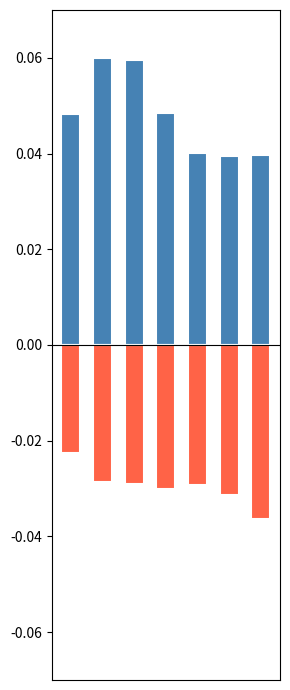

Reading left to right, what are all the values shown in this chart?

Robbery: 0.0	0.1	0.1	0.0	0.0	0.0	0.0
Aggravated Assault: -0.0	-0.0	-0.0	-0.0	-0.0	-0.0	-0.0